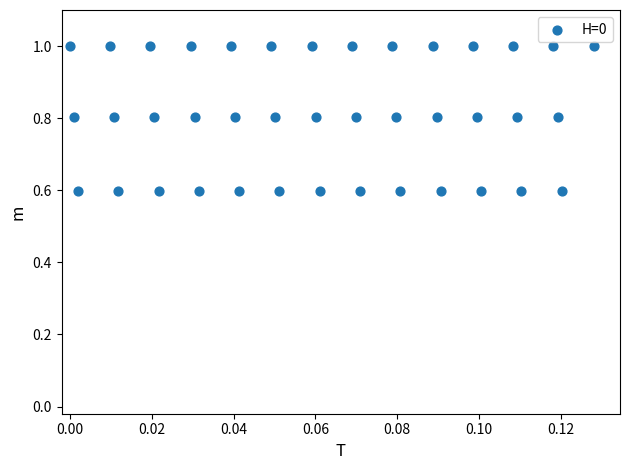

What is the range of Y values (max minus min)?

0.4